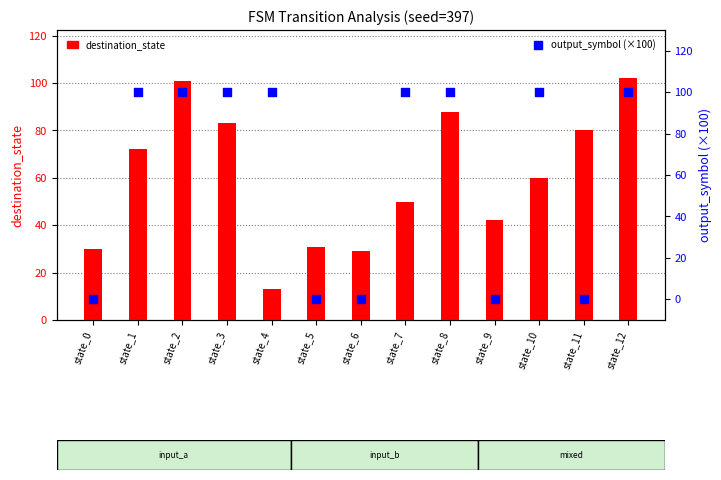

What is the total value across all series at state_2?

201